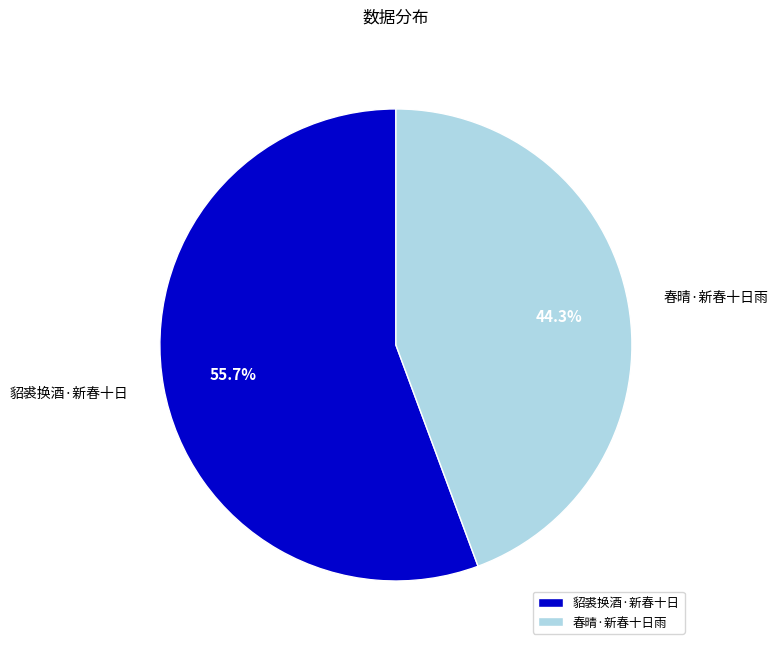

What percentage is the 春晴·新春十日雨 slice, to the nearest percent?

44%